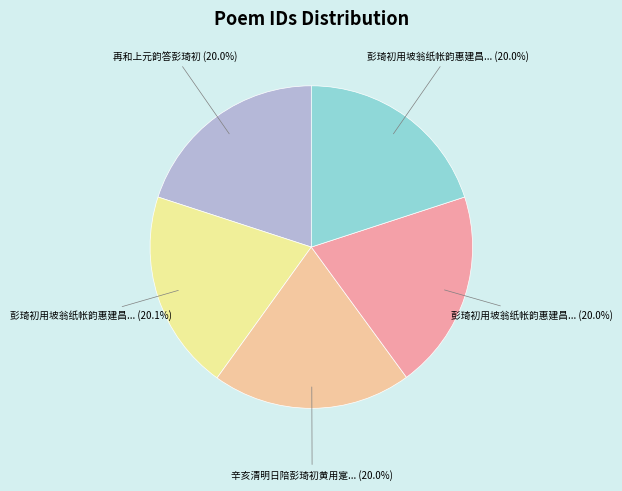

Count the number of slices in the pie.

5